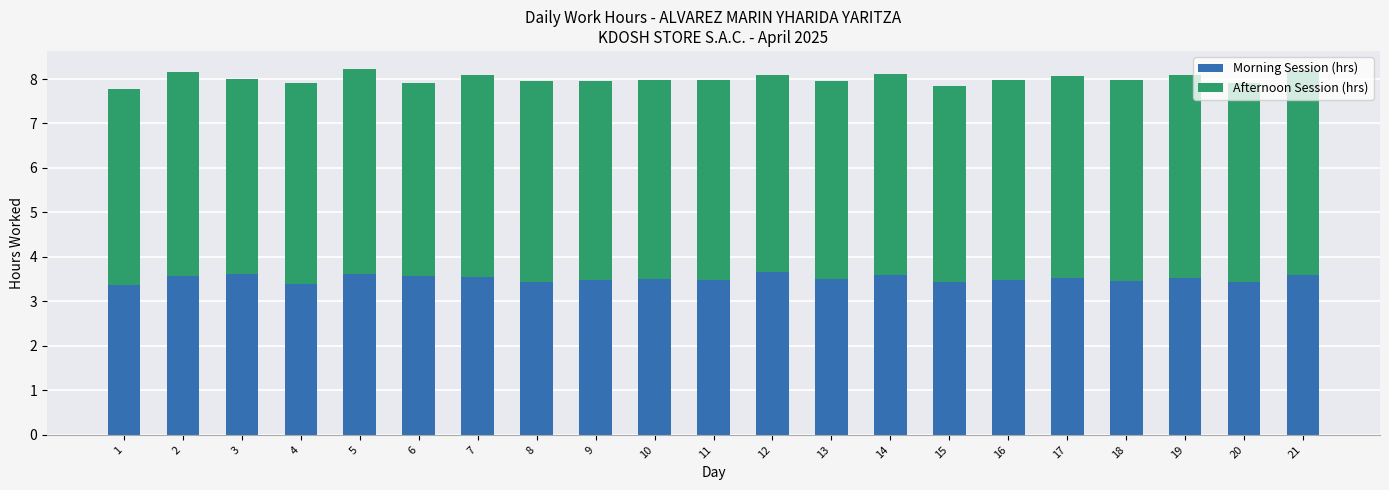

What is the difference between the maximum and second lowest values in the Morning Session (hrs) series?

0.3